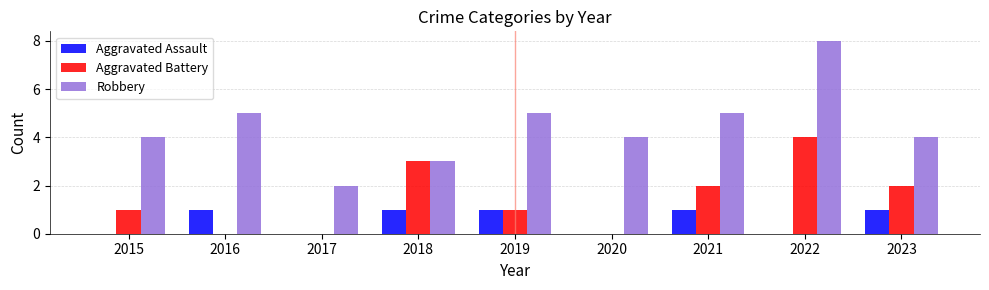

Reading right to left, list all the values displayed in this chart.

Aggravated Assault: 2023=1	2022=0	2021=1	2020=0	2019=1	2018=1	2017=0	2016=1	2015=0
Aggravated Battery: 2023=2	2022=4	2021=2	2020=0	2019=1	2018=3	2017=0	2016=0	2015=1
Robbery: 2023=4	2022=8	2021=5	2020=4	2019=5	2018=3	2017=2	2016=5	2015=4